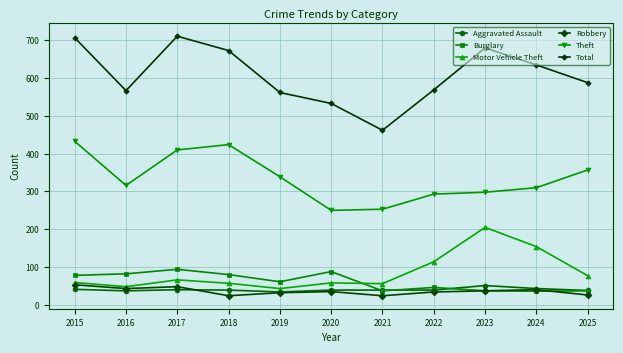

What is the maximum value shown in the chart?

711